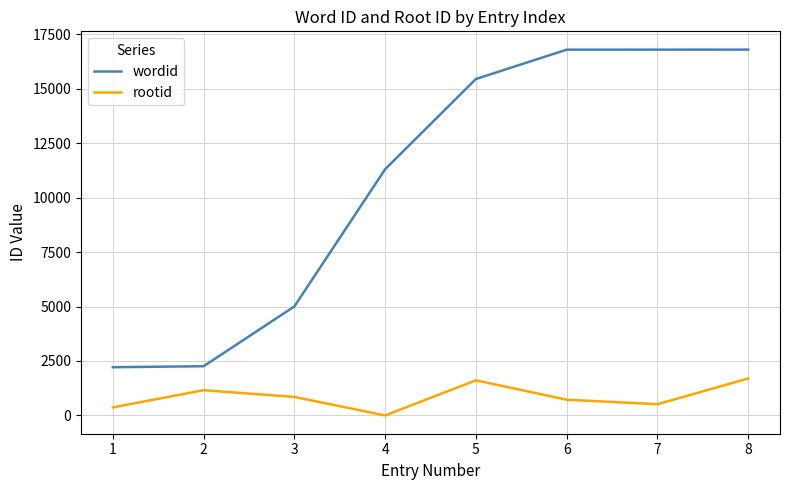

True or false: rootid and wordid cross at least once.

False